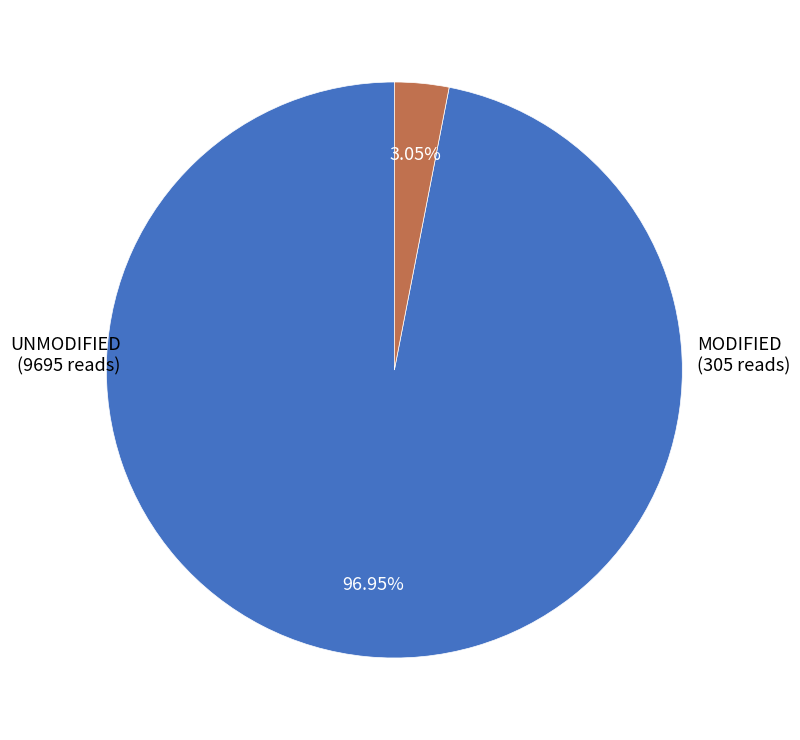

Is there a majority slice in this chart?

Yes